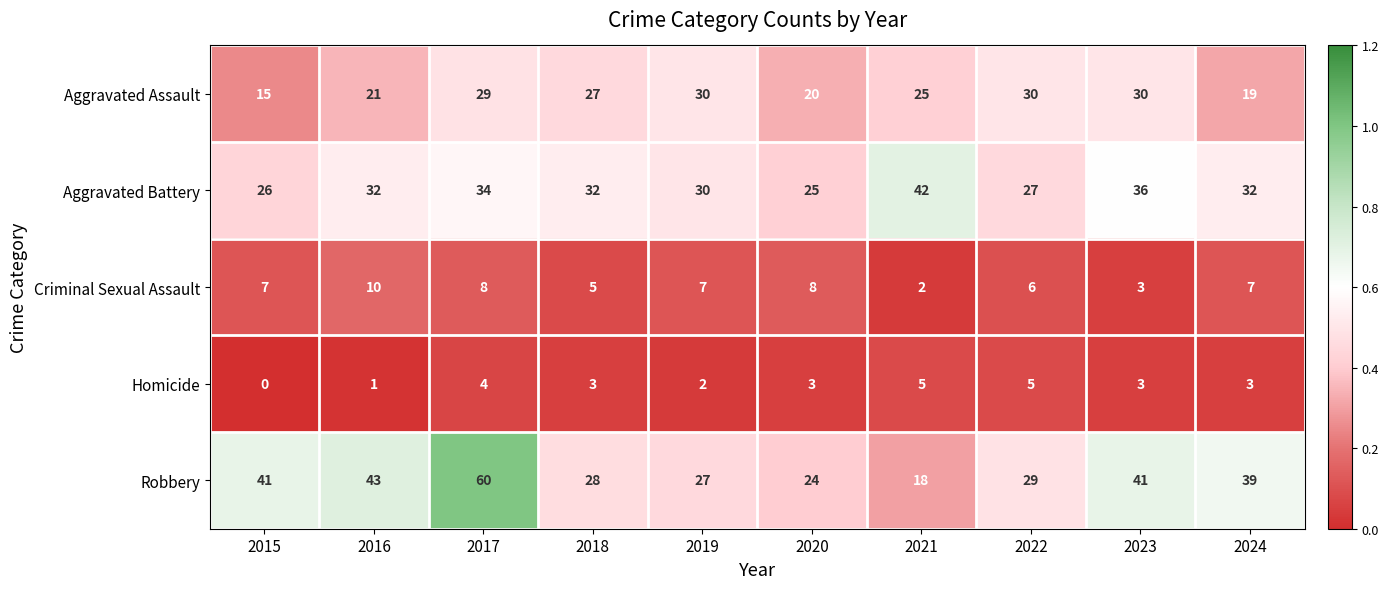

What is the spread (max minus min) of values at 2022?

25